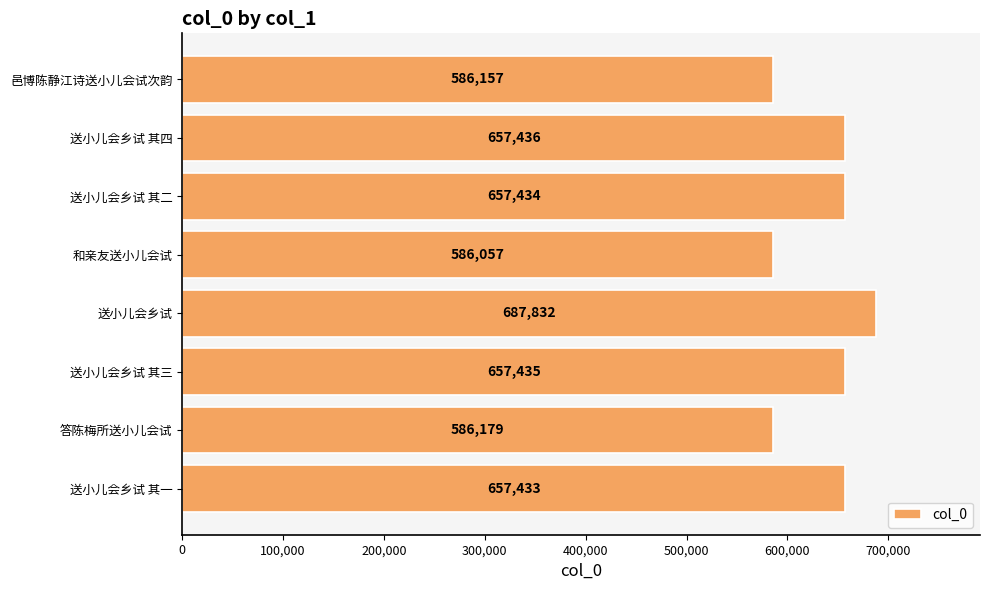

What is the smallest value displayed?

586057